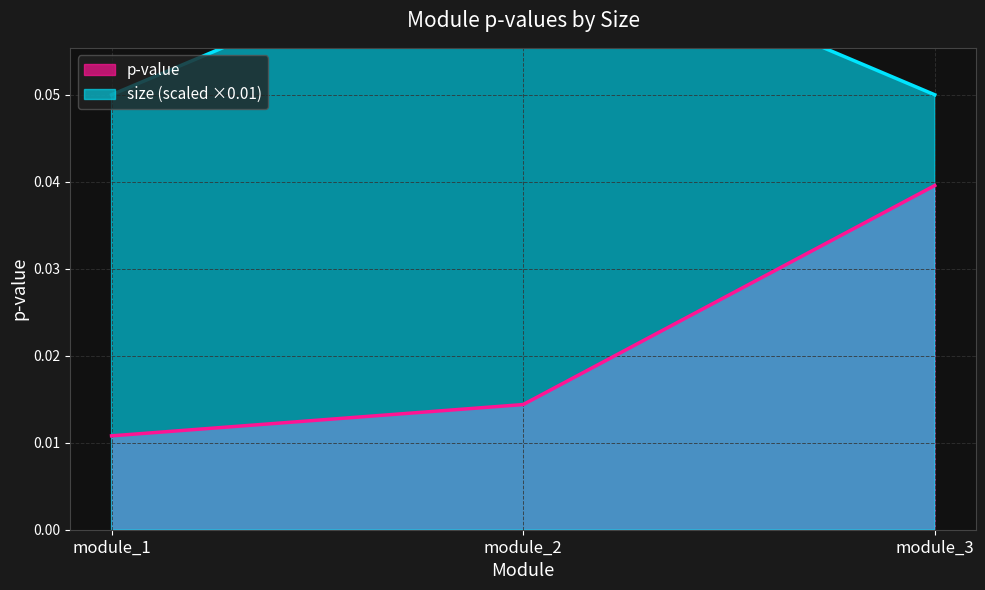

List the labels in order of value, smallest first.

module_1, module_2, module_3